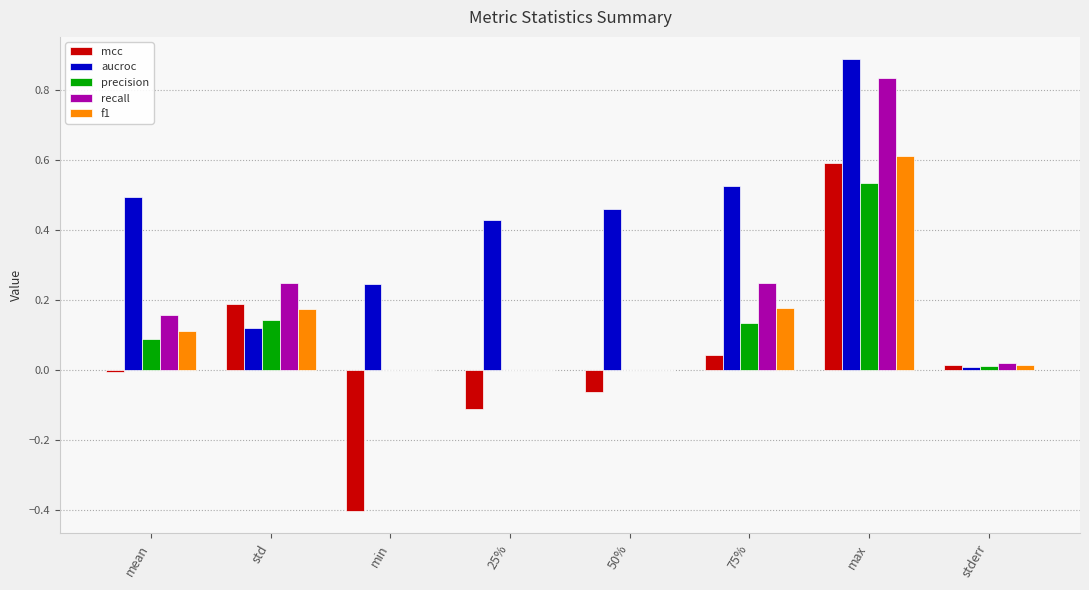

At which category is the sum across all series the highest?

max